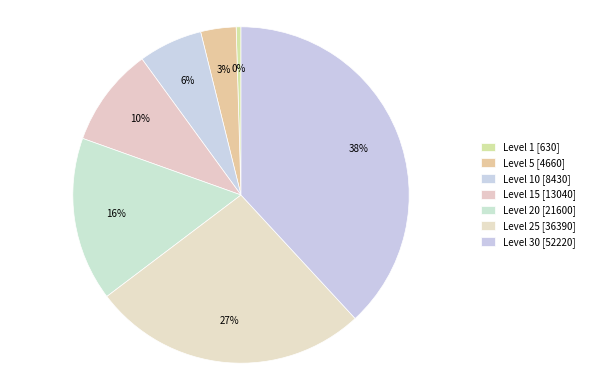

How many slices are in this pie chart?

7